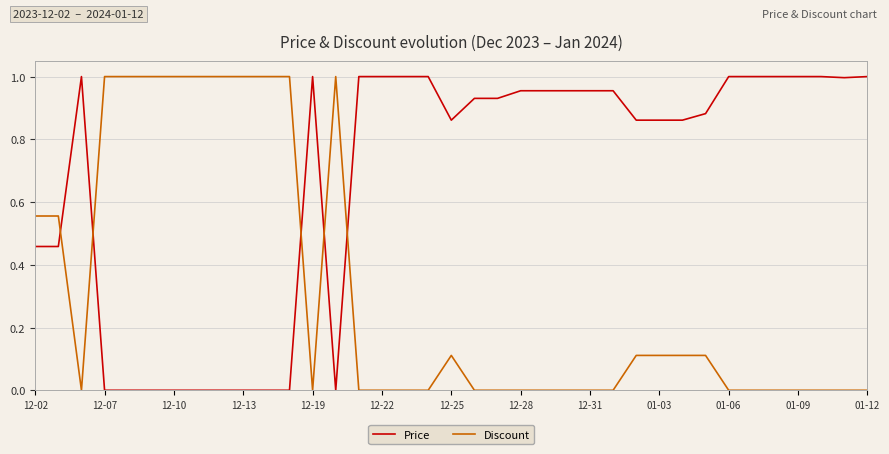

What is the average value of the Price series?

0.7